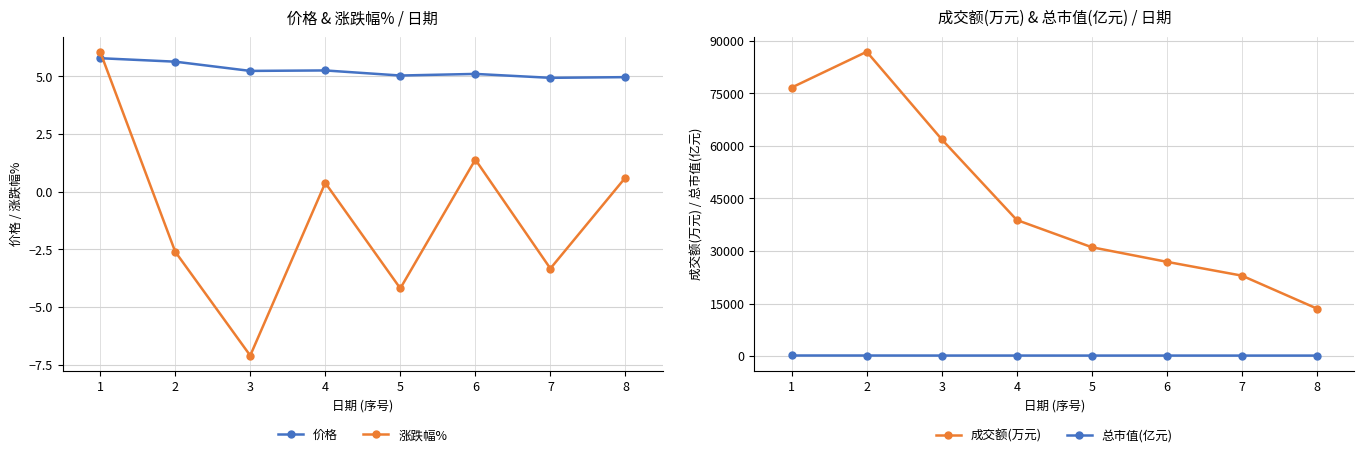

How many values in the 总市值(亿元) series are below 154?

4